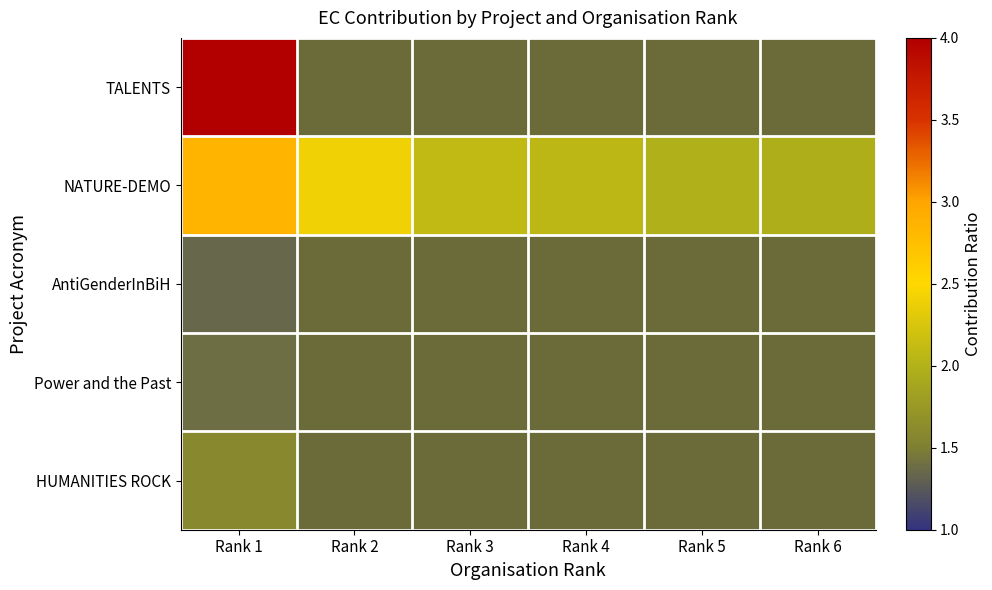

What is the sum of all NATURE-DEMO values?

13.4